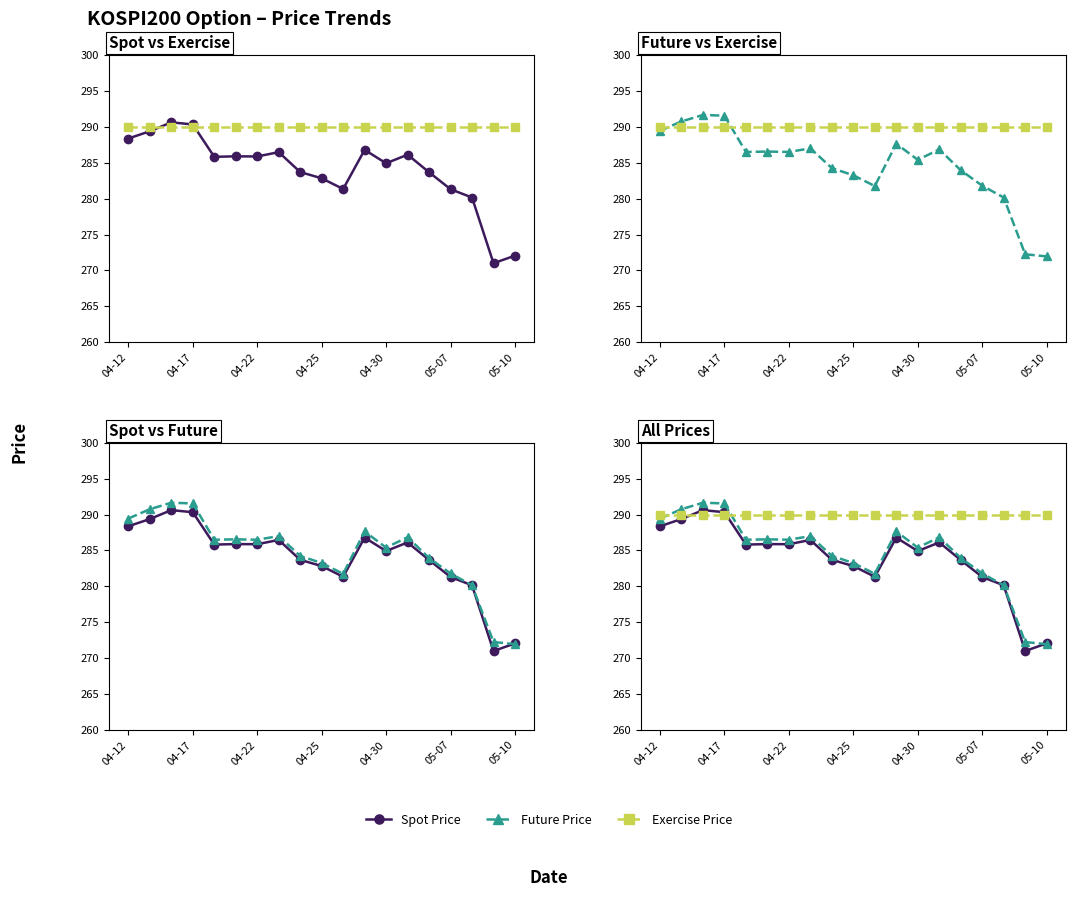

Between 05-07 and 11, which series saw the biggest shift?

Future Price